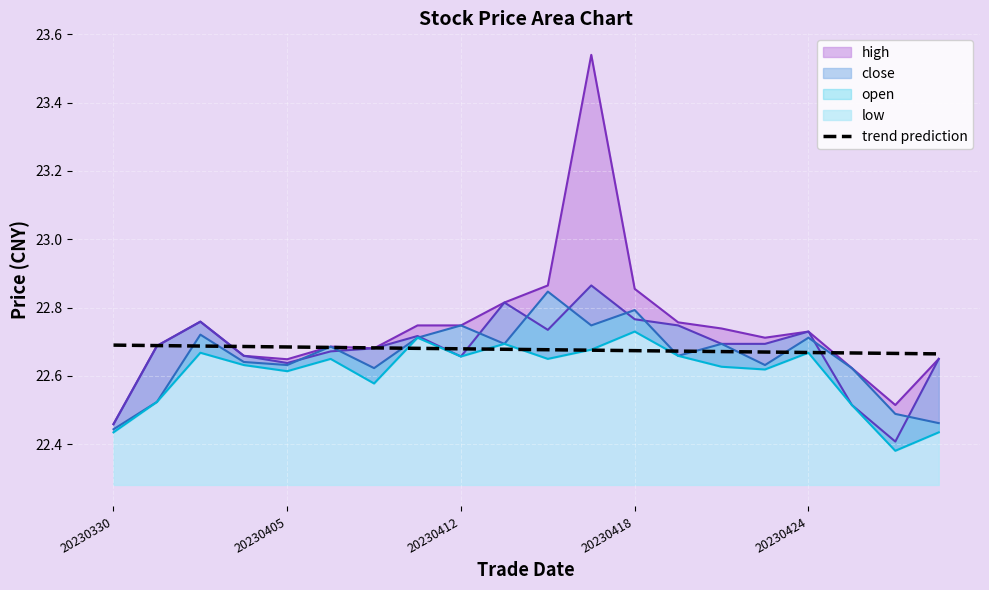

Is it true that trend prediction equals 11.6 at 20230418?

False